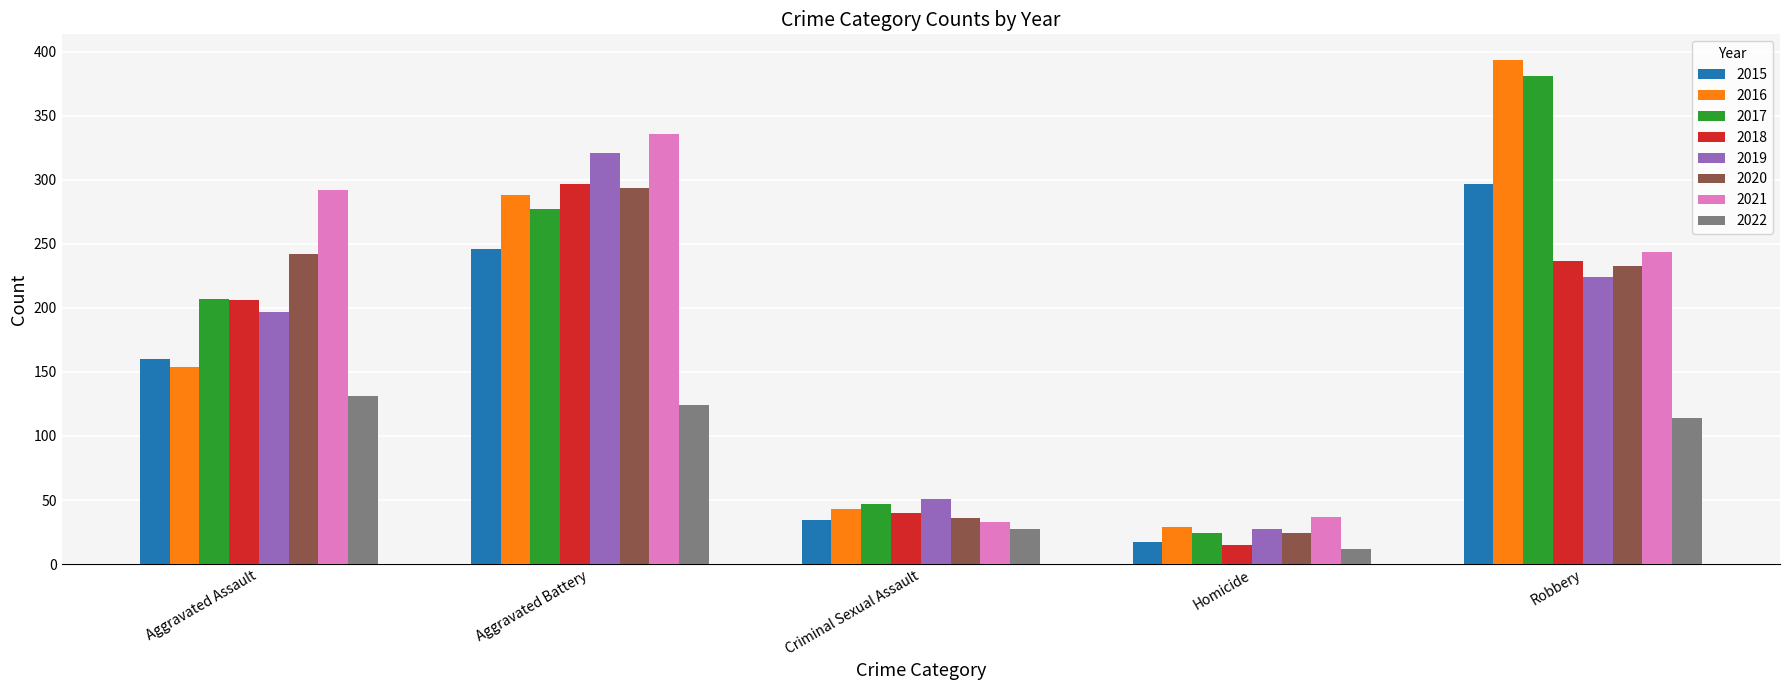

What is the minimum value shown in the chart?

12